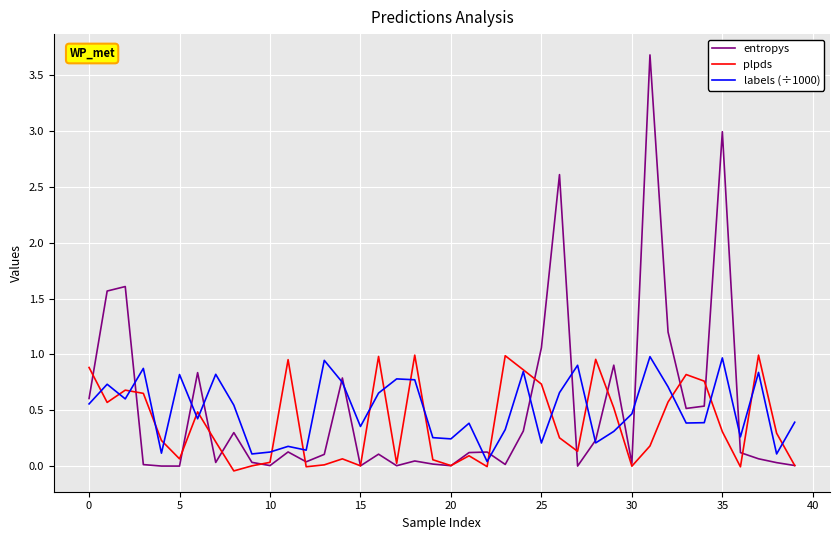

What are all the series names shown in the legend?

entropys, plpds, labels (÷1000)